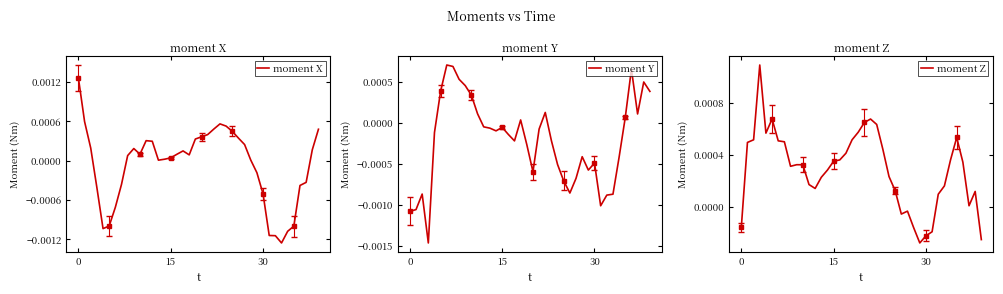

The moment Z series shows 0.0 at 35. True or false?

True